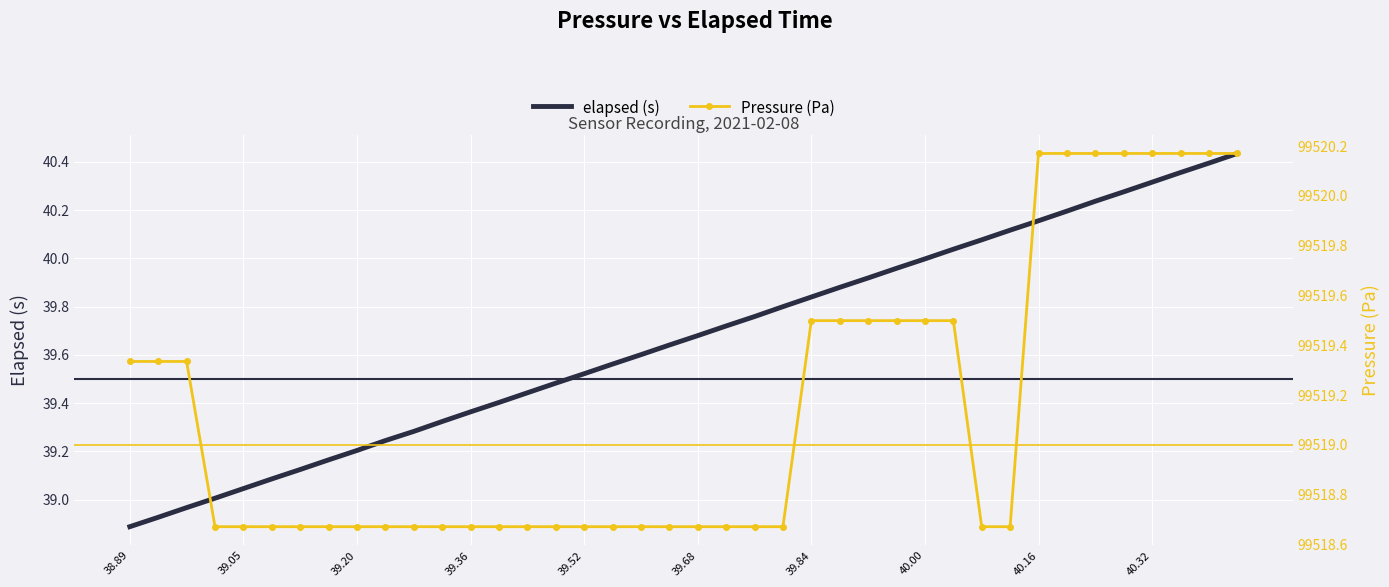

Which category has the lowest value in the elapsed (s) series?

38.89